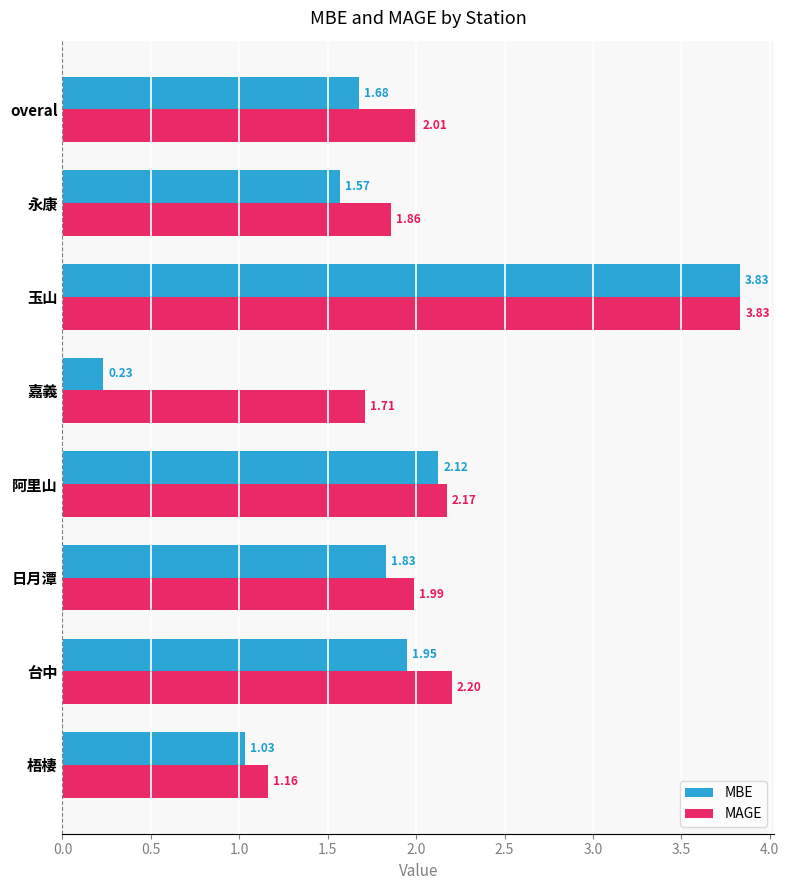

Rank the series by their average value, from lowest to highest.

MBE, MAGE